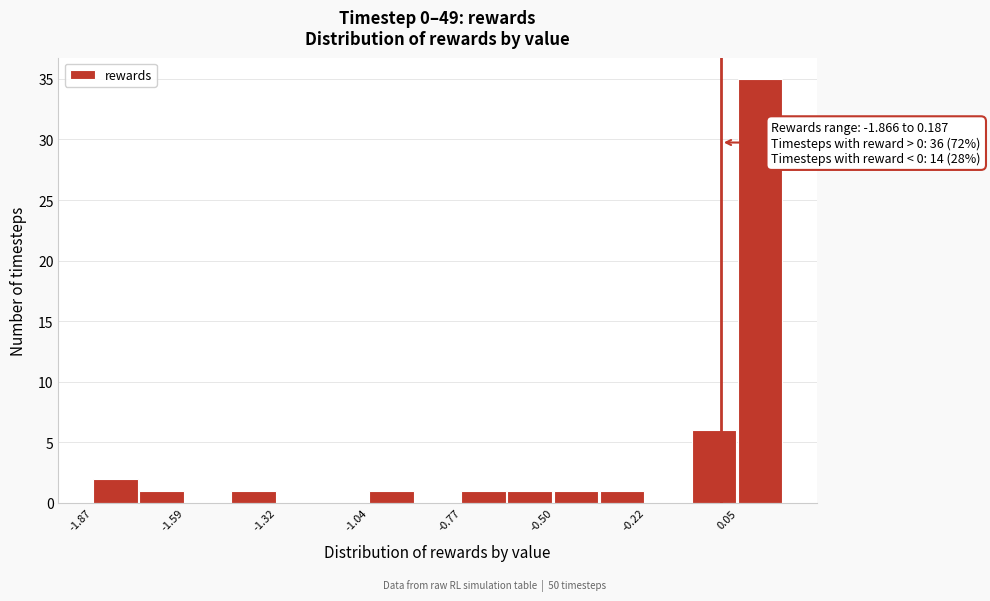

Read against the x-axis, roughly where is the centre of the tallest bar?

0.10